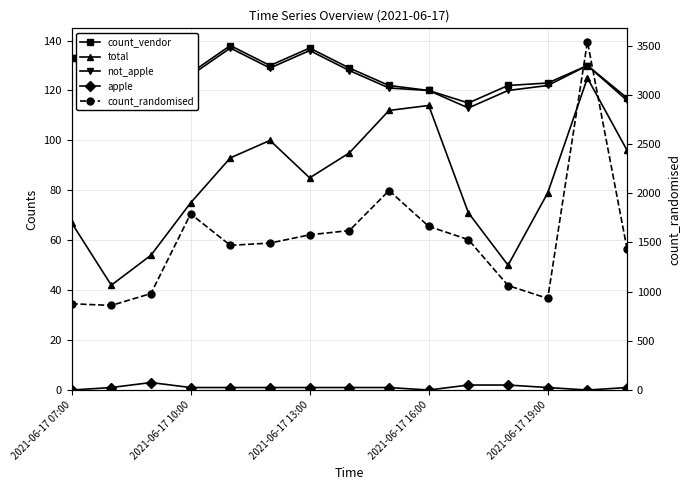

What are all the series names shown in the legend?

count_vendor, total, not_apple, apple, count_randomised